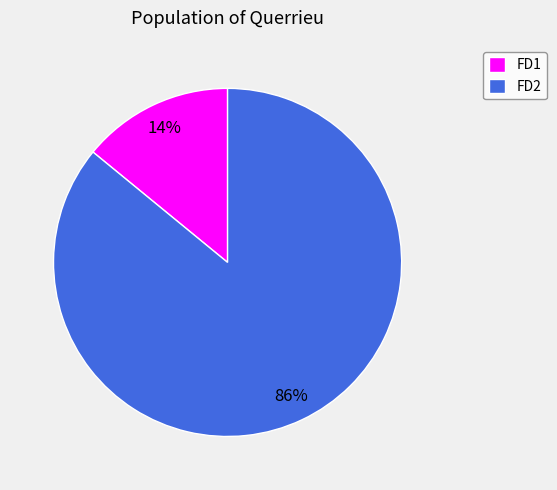

Which has a higher value, FD1 or FD2?

FD2